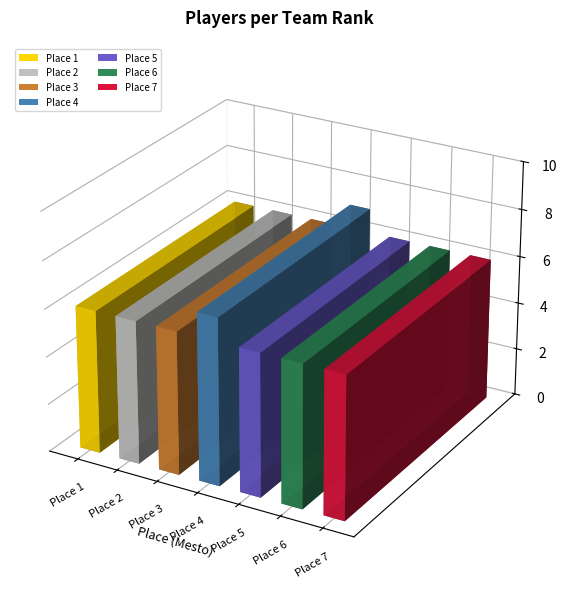

At which label is the value closest to 6?

1